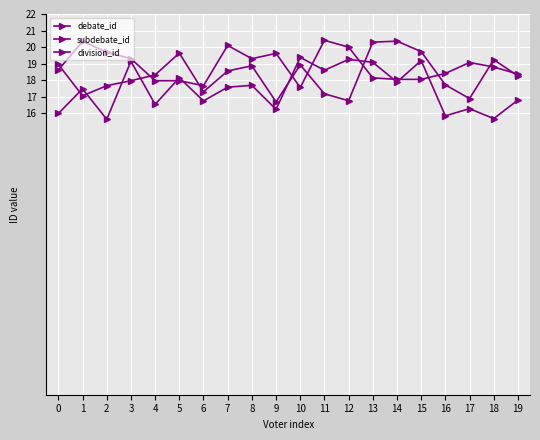

Between 7 and 9, which is larger?

7